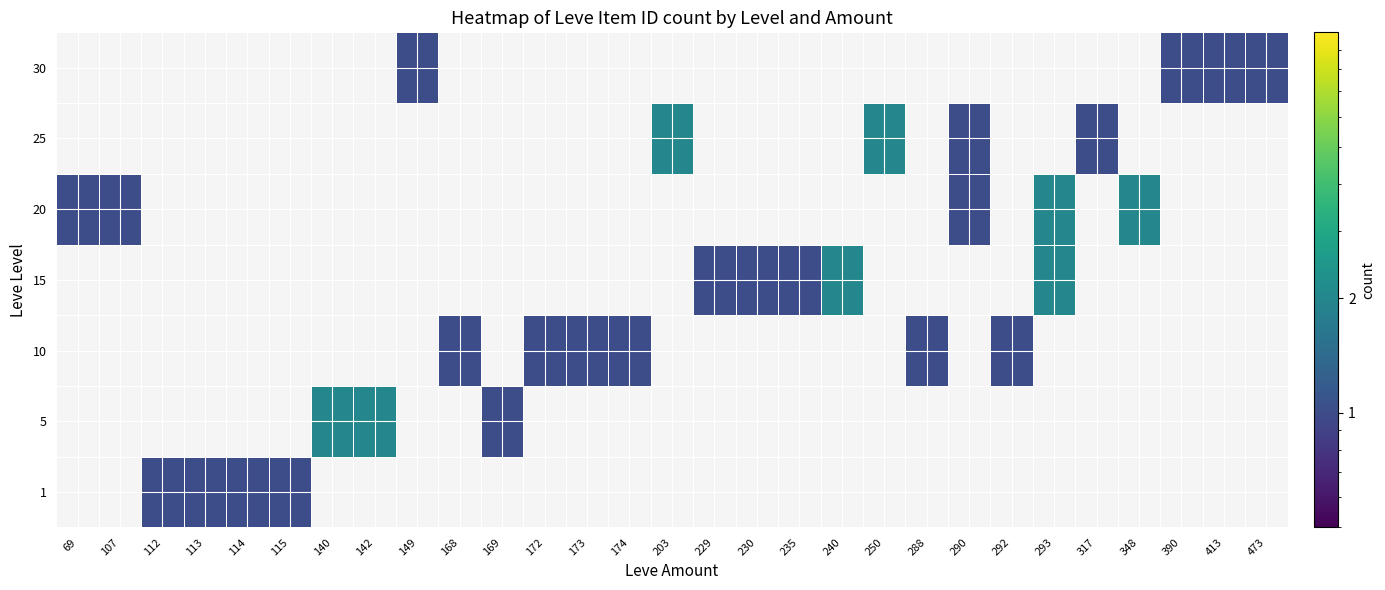

True or false: 10 has a value of 1.6 at 173.

False